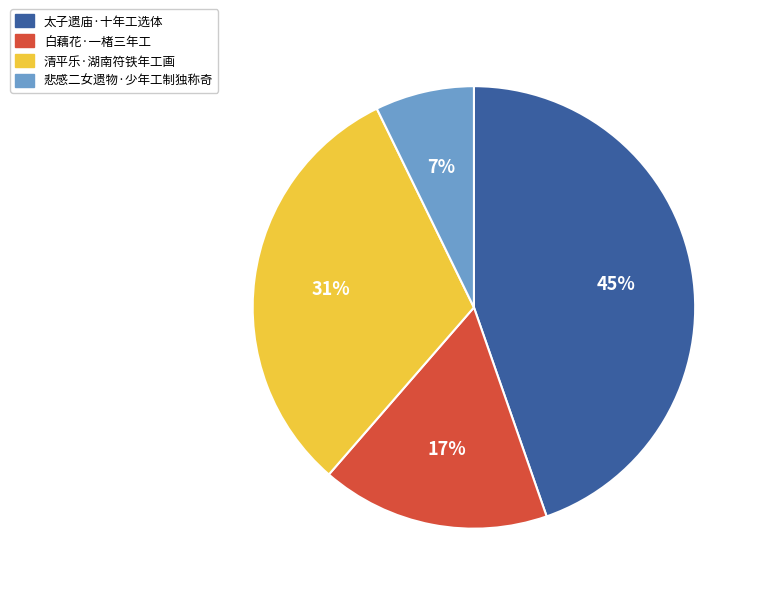

To the nearest percent, what is the average slice percentage?

25%